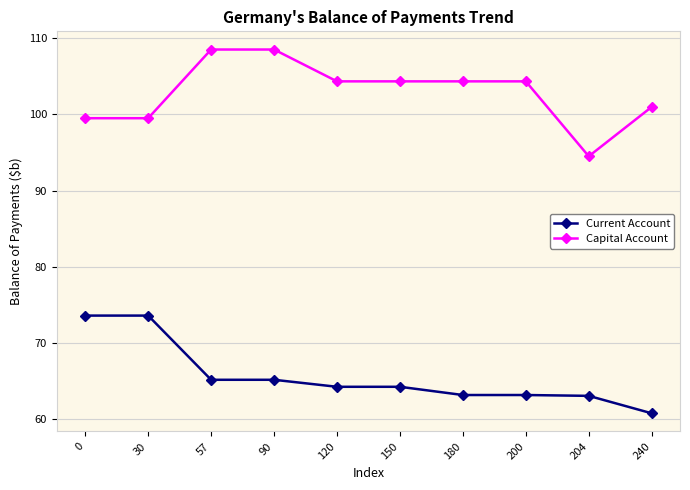

What is the difference between the maximum and minimum values in the Capital Account series?

14.0